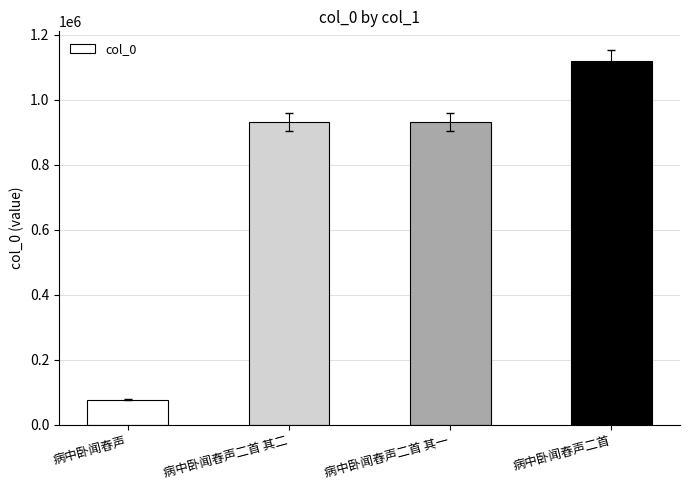

What is the approximate value at 病中卧闻舂声二首 其一?

929746